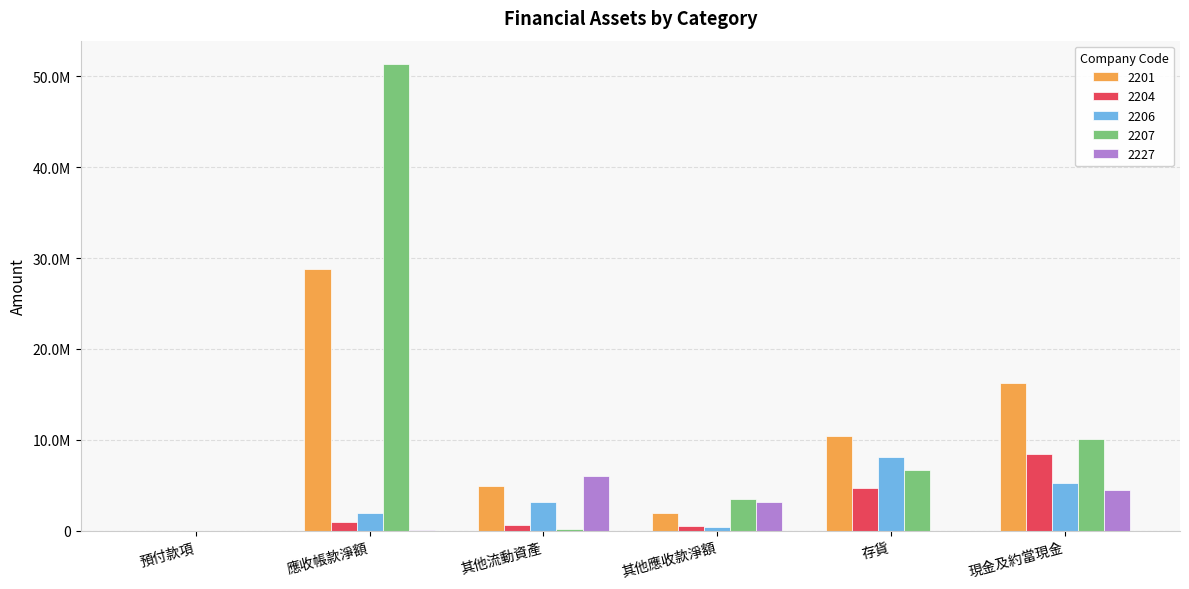

The 2204 series shows 917288 at 應收帳款淨額. True or false?

True